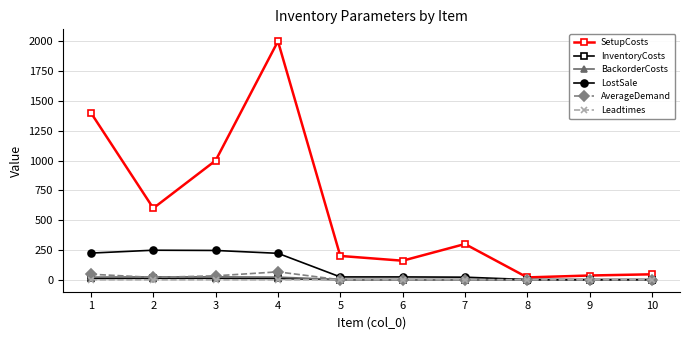

At how many categories does at least one series exceed 1421?

1